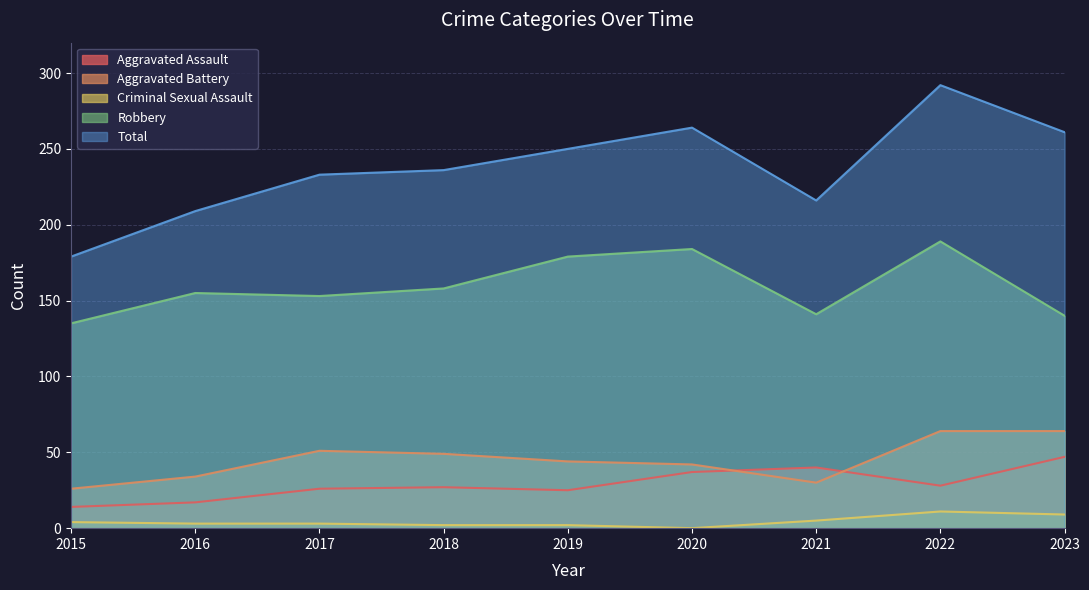

Which series has the largest total across all categories?

Total